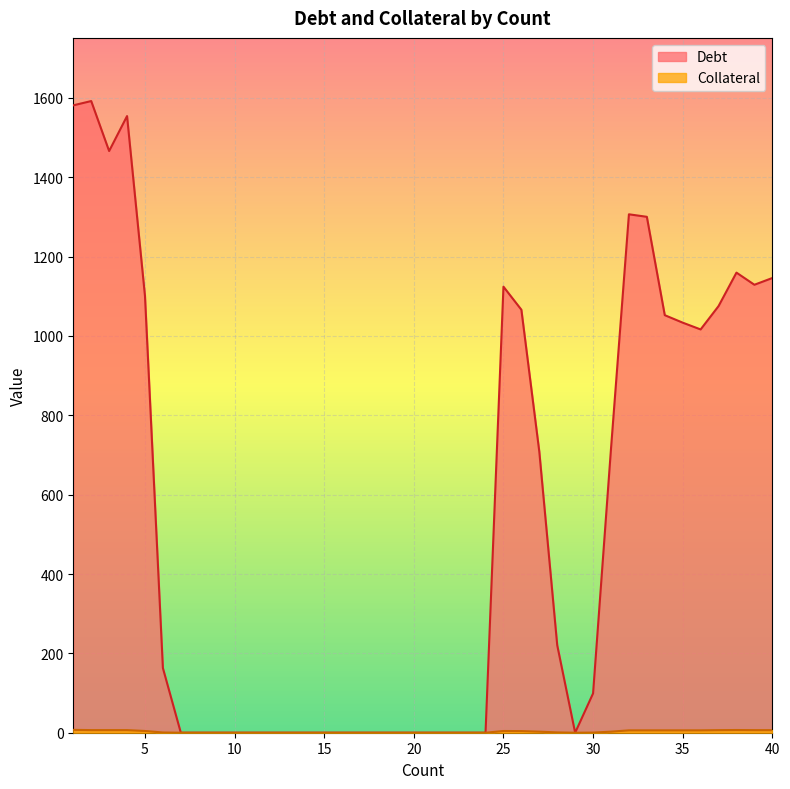

What is the difference between the maximum and second lowest values in the Debt series?

1591.9